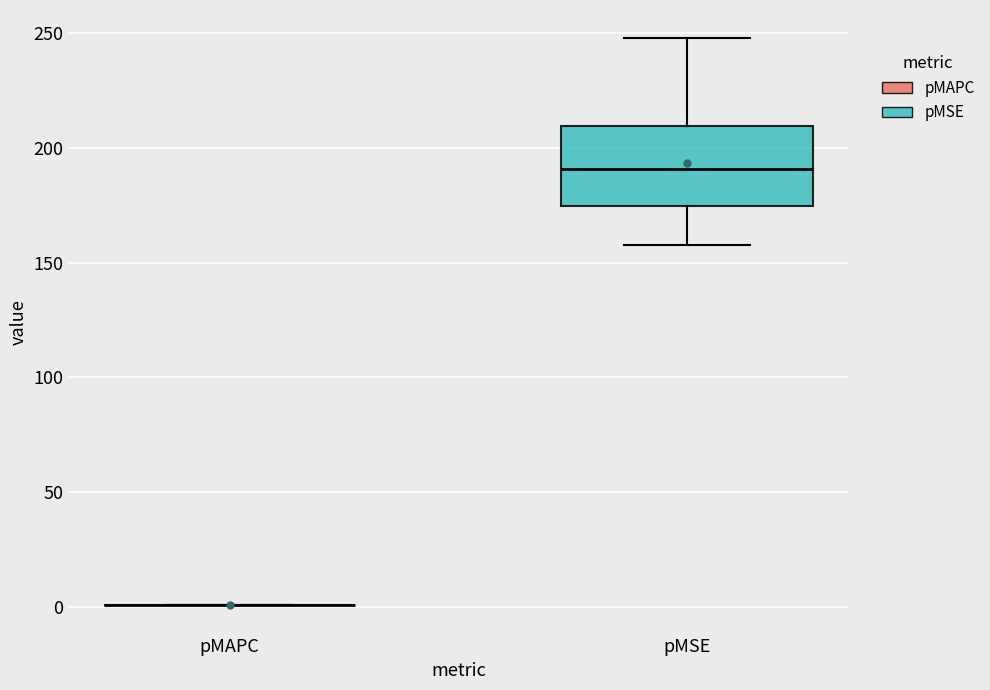

Which box is the tallest, from its lower edge to its upper edge?

pMSE